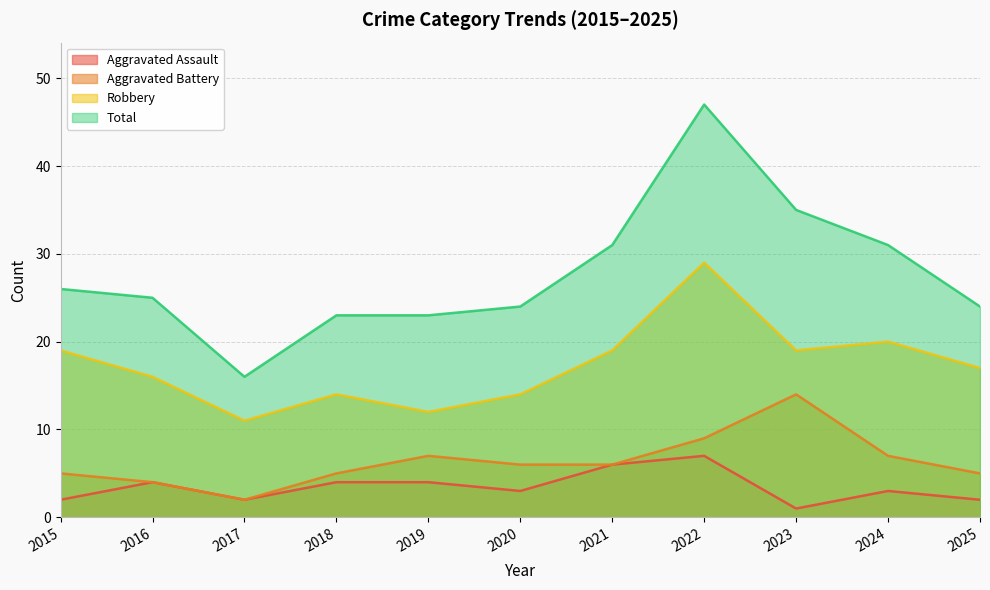

What is the total value across all series at 2023?

69